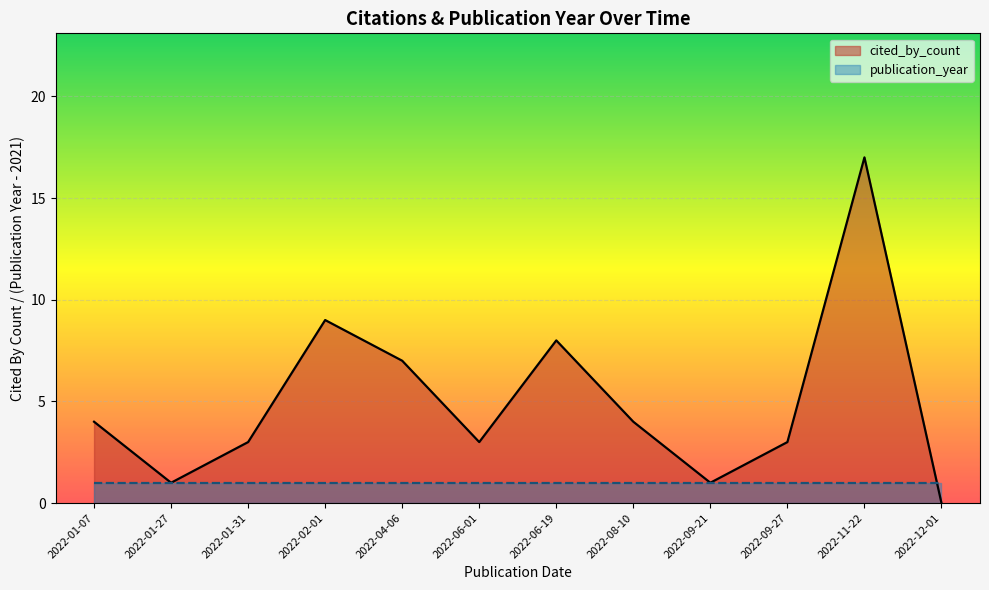

Reading right to left, list all the values displayed in this chart.

cited_by_count_line: 2022-12-01=0	2022-11-22=17	2022-09-27=3	2022-09-21=1	2022-08-10=4	2022-06-19=8	2022-06-01=3	2022-04-06=7	2022-02-01=9	2022-01-31=3	2022-01-27=1	2022-01-07=4
publication_year_line: 2022-12-01=1	2022-11-22=1	2022-09-27=1	2022-09-21=1	2022-08-10=1	2022-06-19=1	2022-06-01=1	2022-04-06=1	2022-02-01=1	2022-01-31=1	2022-01-27=1	2022-01-07=1